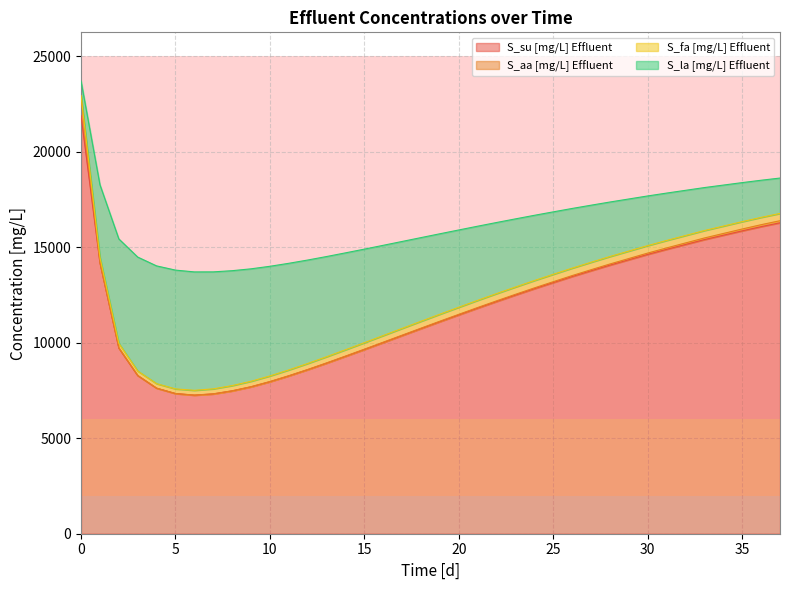

Reading right to left, what are all the values shown in this chart?

S_su [mg/L] Effluent: 37=16280.2	36=16076.6	35=15857.2	34=15628.1	33=15399.0	32=15144.2	31=14889.2	30=14625.0	29=14344.3	28=14063.5	27=13767.7	26=13466.2	25=13149.3	24=12828.7	23=12496.5	22=12157.9	21=11812.1	20=11458.4	19=11101.5	18=10739.2	17=10374.5	16=10009.3	15=9643.8	14=9284.9	13=8929.9	12=8587.1	11=8262.0	10=7958.9	9=7691.0	8=7477.6	7=7318.9	6=7253.8	5=7337.8	4=7619.8	3=8282.4	2=9722.0	1=14186.6	0=21890.0
S_aa [mg/L] Effluent: 37=108.2	36=102.8	35=97.2	34=91.5	33=85.8	32=80.3	31=74.8	30=69.5	29=64.5	28=59.5	27=55.0	26=50.6	25=46.7	24=42.9	23=39.4	22=36.2	21=33.2	20=30.4	19=27.7	18=25.3	17=22.9	16=20.8	15=18.7	14=16.8	13=15.0	12=13.3	11=11.8	10=10.3	9=8.8	8=7.4	7=6.1	6=4.8	5=3.6	4=2.4	3=1.4	2=0.5	1=0.3	0=950.0
S_fa [mg/L] Effluent: 37=380.1	36=382.6	35=384.6	34=386.4	33=388.2	32=389.1	31=390.0	30=390.6	29=390.5	28=390.4	27=389.6	26=388.5	25=386.7	24=384.5	23=381.7	22=378.5	21=374.7	20=370.1	19=365.2	18=359.4	17=353.3	16=346.2	15=338.8	14=330.5	13=321.8	12=312.5	11=302.5	10=292.1	9=281.3	8=270.3	7=259.4	6=249.1	5=240.4	4=234.1	3=233.2	2=242.9	1=286.2	0=100.0
S_la [mg/L] Effluent: 37=1852.6	36=1944.5	35=2043.6	34=2146.9	33=2250.2	32=2365.2	31=2480.3	30=2599.6	29=2726.6	28=2853.5	27=2987.7	26=3124.5	25=3268.8	24=3415.0	23=3567.0	22=3722.3	21=3881.4	20=4045.2	19=4210.8	18=4380.2	17=4551.4	16=4724.7	15=4899.1	14=5072.8	13=5246.2	12=5416.6	11=5582.0	10=5740.6	9=5887.7	8=6016.0	7=6124.9	6=6199.9	5=6219.9	4=6165.7	3=5967.0	2=5470.1	1=3800.8	0=759.0